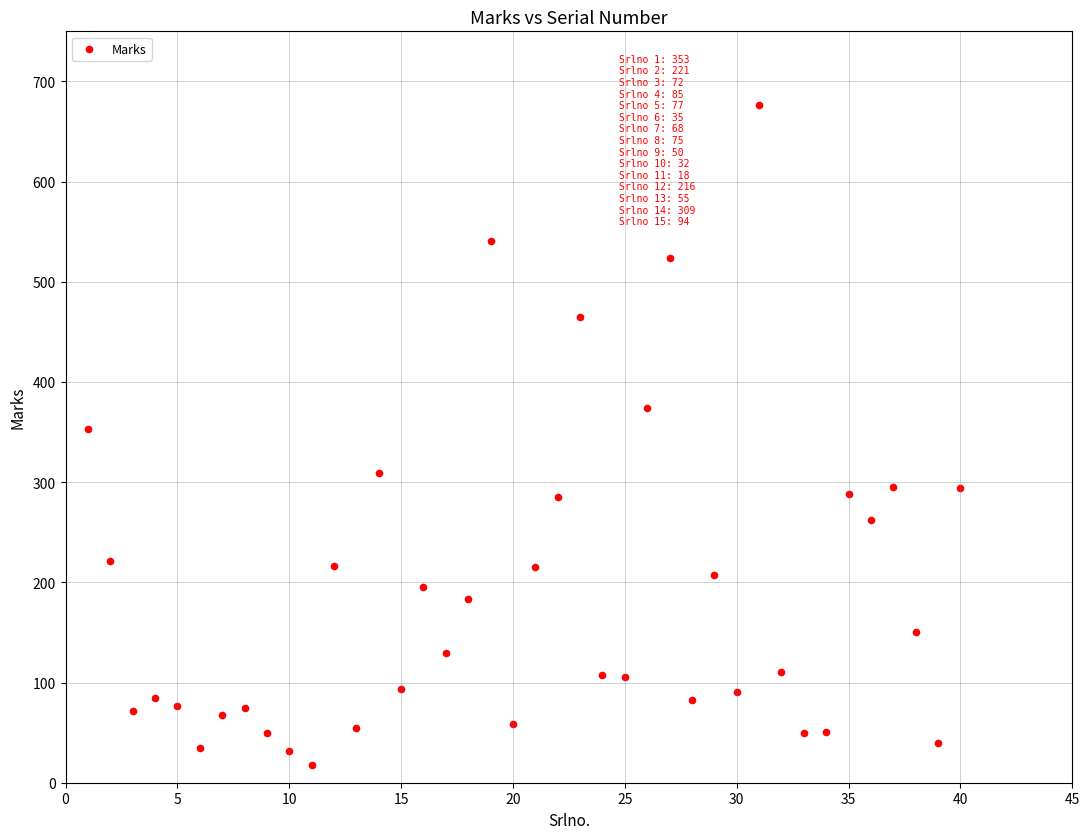

What is the range of Y values (max minus min)?

658